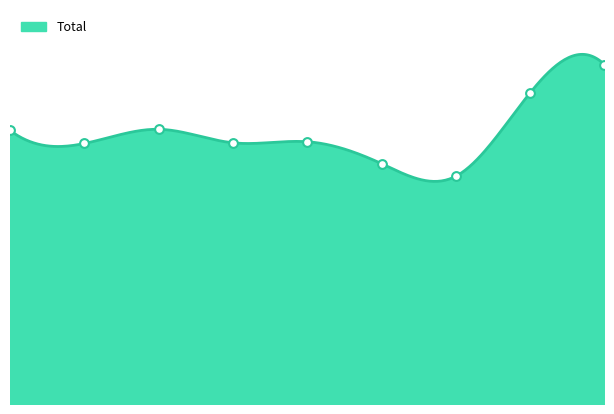

Between 7 and 2, which is larger?

7